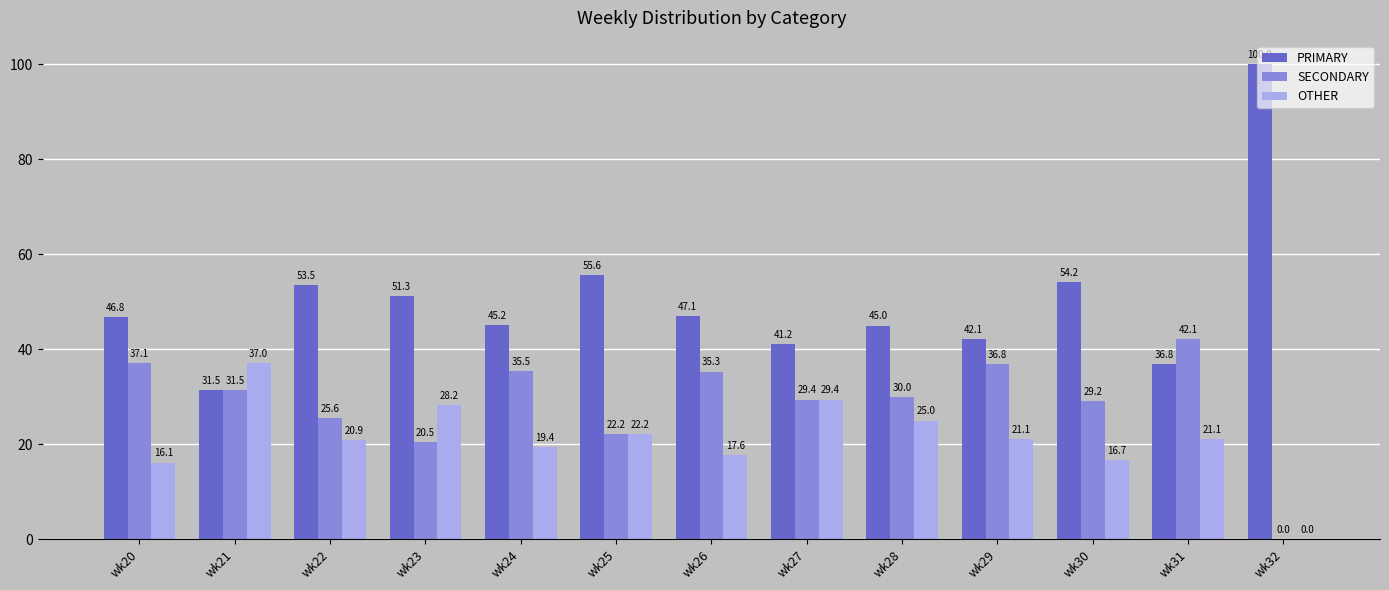

Which category has the highest value in the SECONDARY series?

wk31